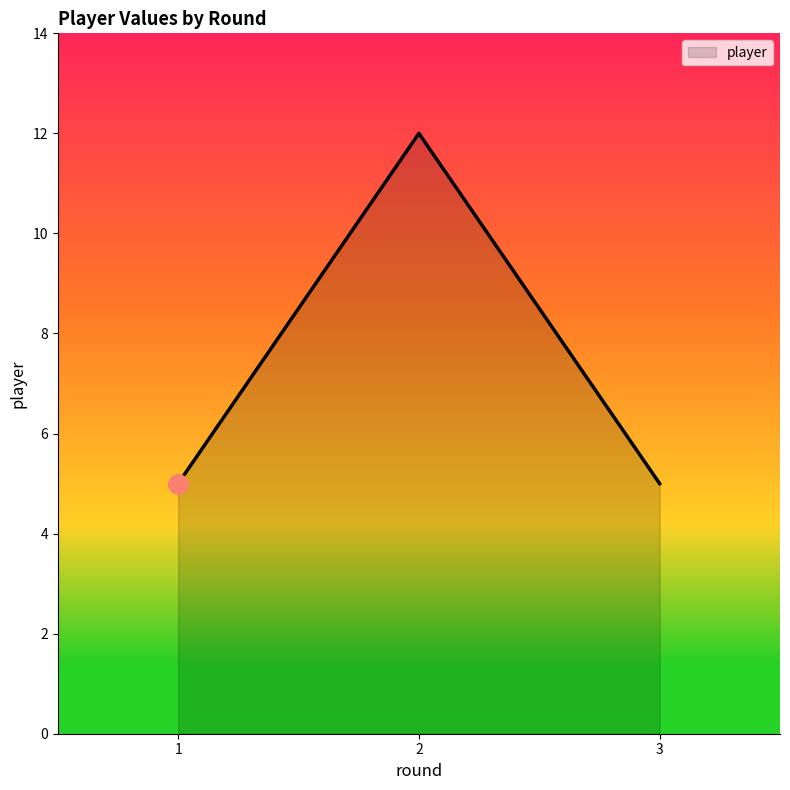

What is the ratio of the value at 1 to the value at 2?

0.4